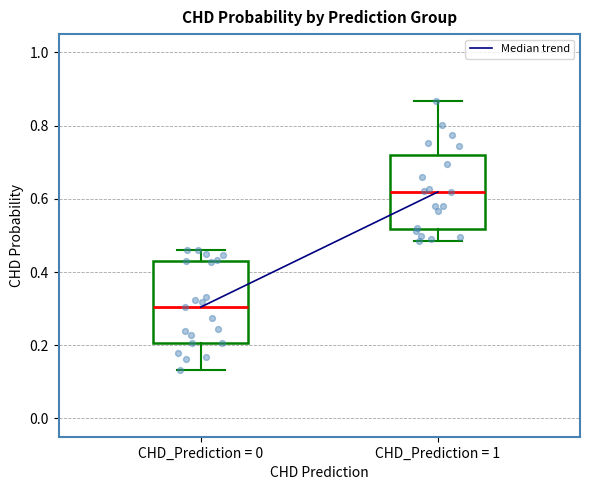

Reading left to right, read every box against the y-axis: the position of its median line, the range the box covers, and the ends of its whiskers. The values are not printed on the chart, so give them approximately, as read against the axis.

CHD_Prediction = 0: median 0.30, box 0.20 to 0.42, whiskers 0.14 to 0.46
CHD_Prediction = 1: median 0.62, box 0.52 to 0.72, whiskers 0.48 to 0.86